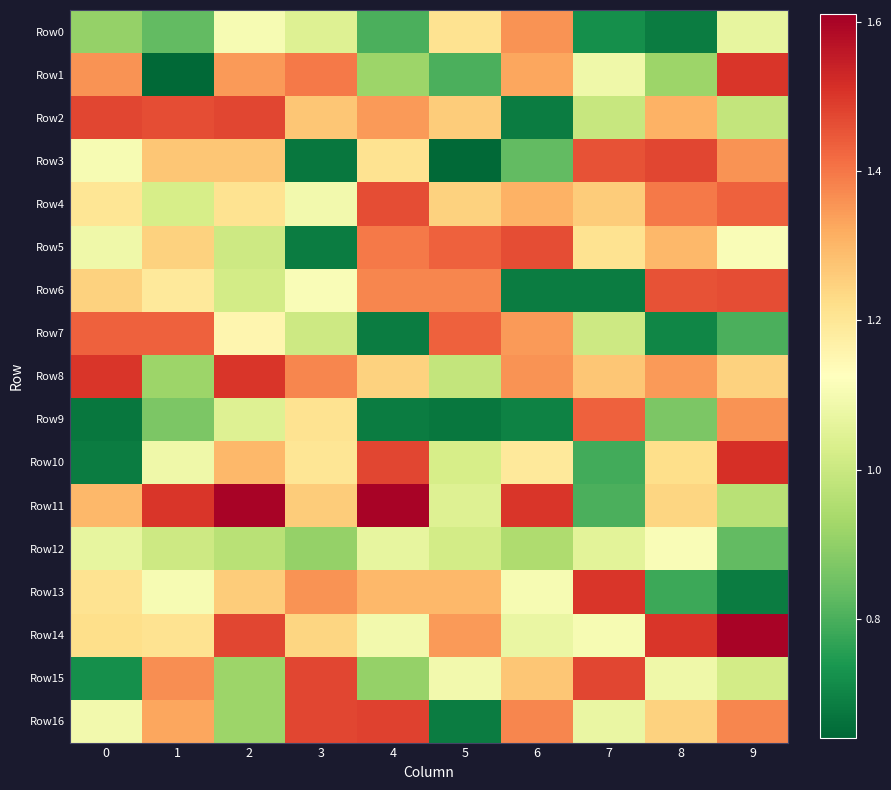

How many categories are shown in the chart?

10